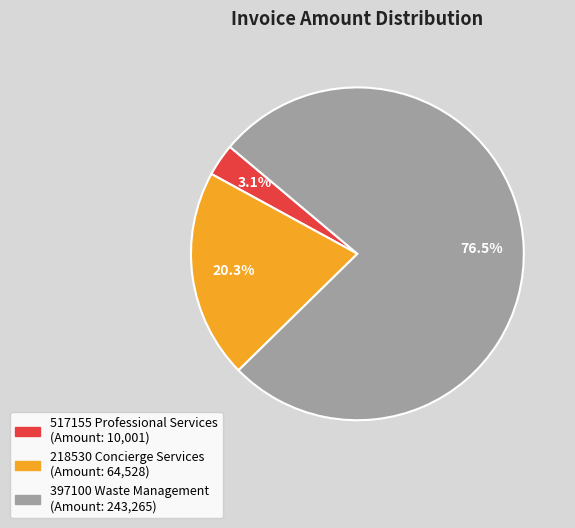

What is the smallest slice in the pie chart?

517155 Professional Services